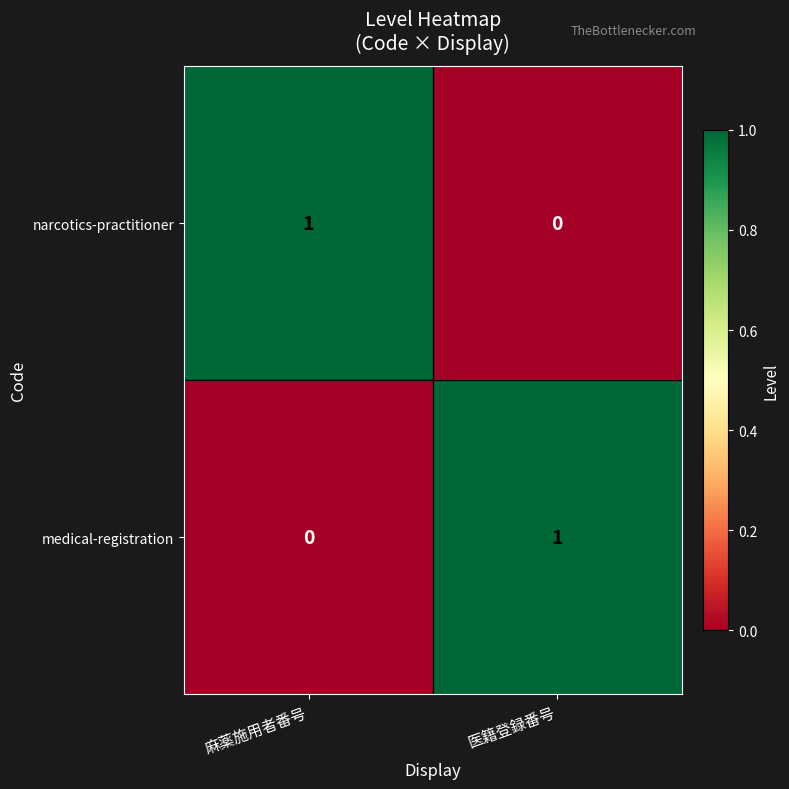

List the labels in order of medical-registration value, largest first.

医籍登録番号, 麻薬施用者番号